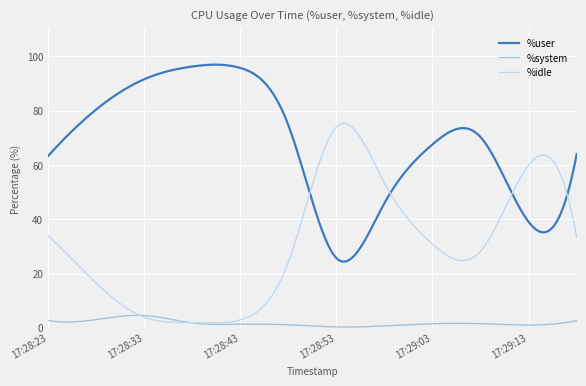

Which series has the largest total across all categories?

%user